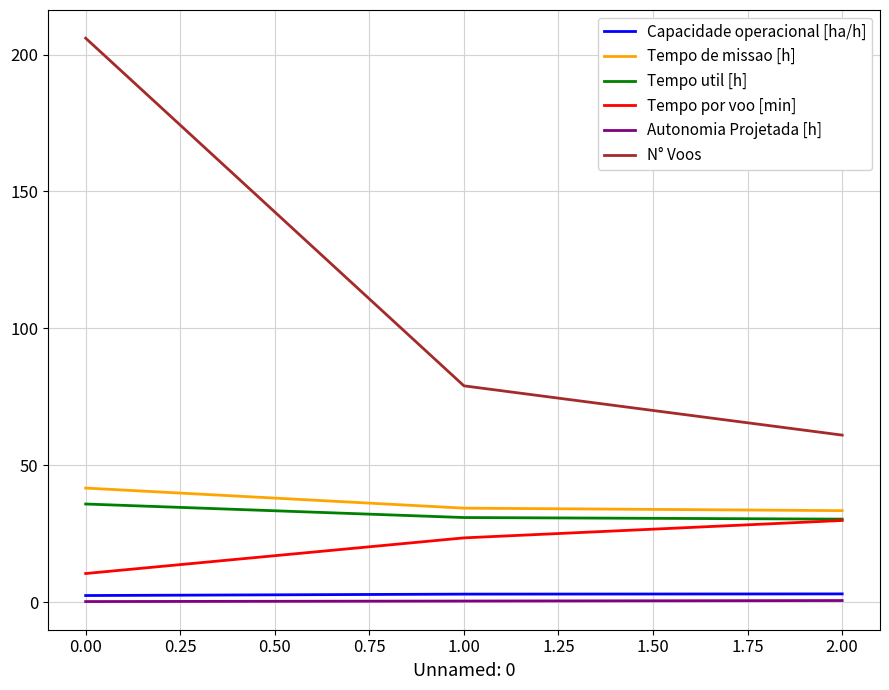

The value of Tempo por voo [min] at 1.00 is 6.7. True or false?

False